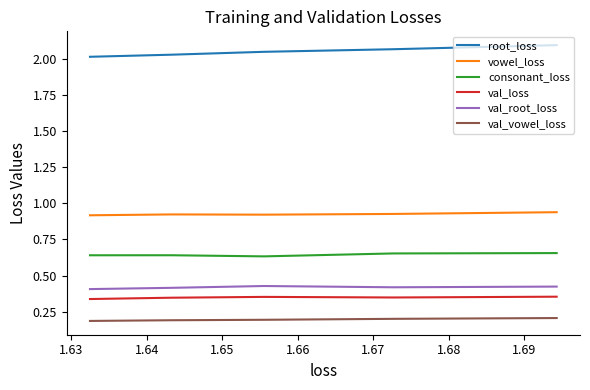

Does the chart display data point markers on the line(s)?

No